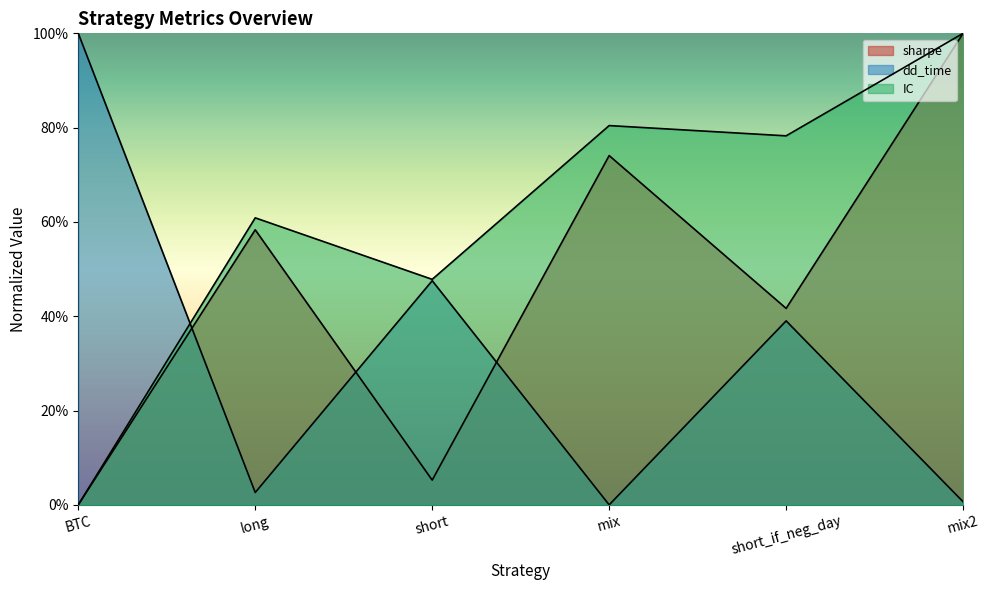

What is the value of the IC point at the 4th from the left?

0.8